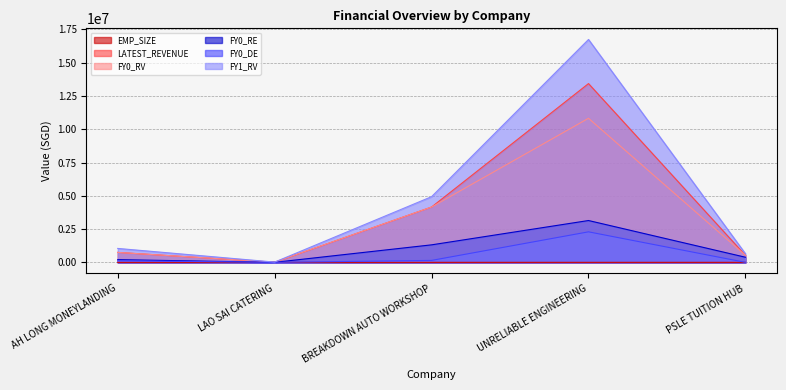

How many lines are shown in the chart?

6